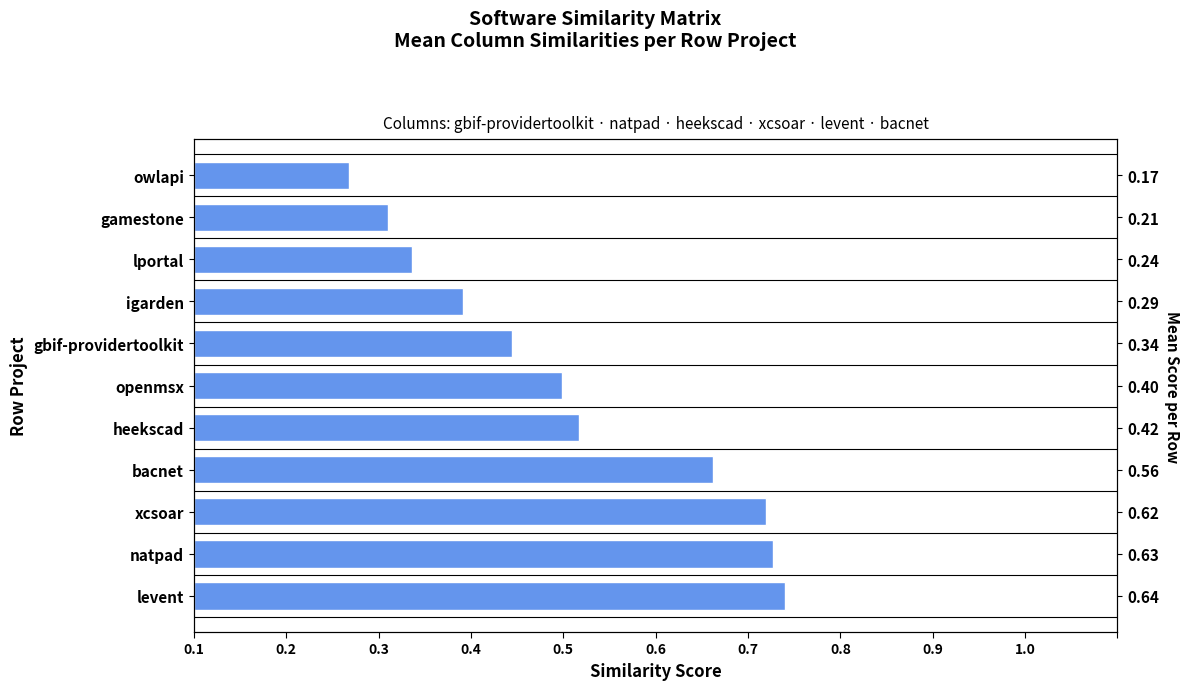

Are the bars horizontal?

Yes